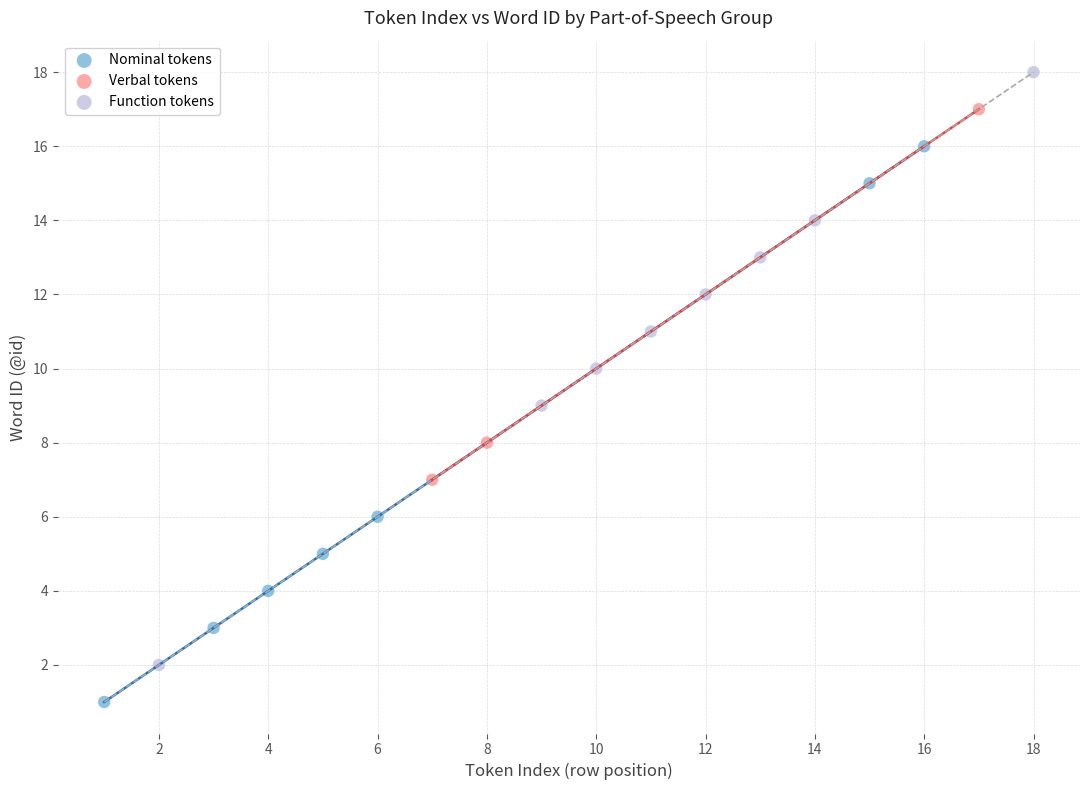

Which series reaches the minimum Y coordinate?

Nominal tokens